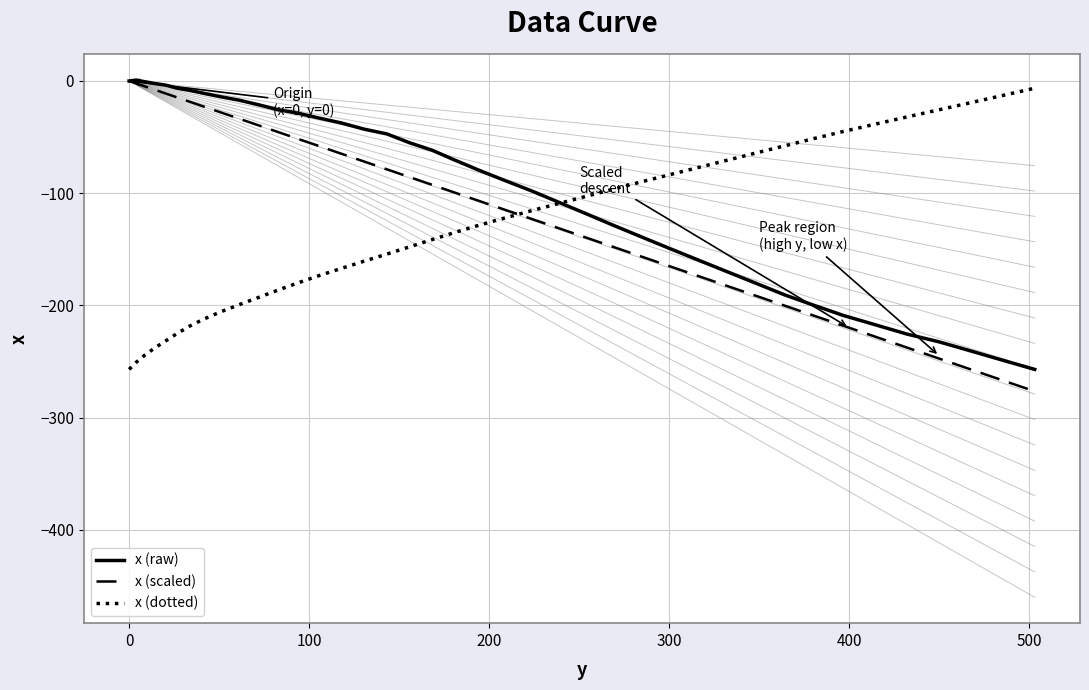

Does the chart have visible grid lines?

Yes